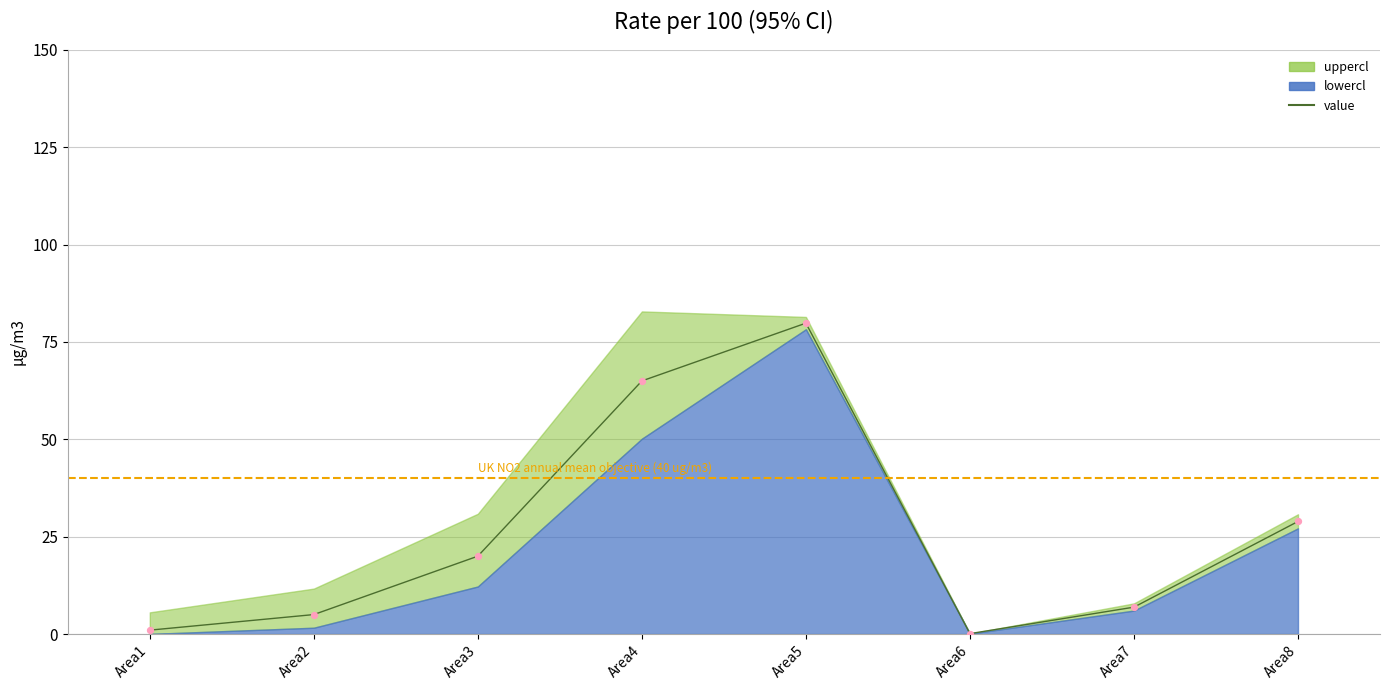

Between Area8 and Area1, which is larger?

Area8